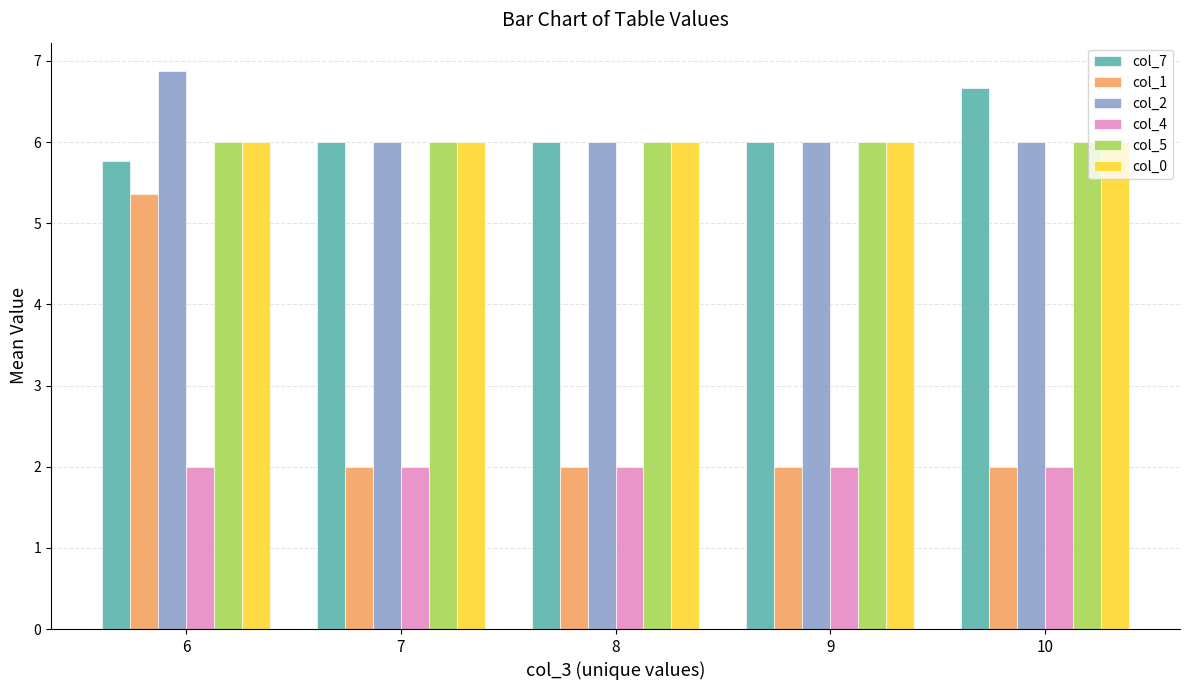

What is the value of the col_4 bar at the 5th from the left?

2.0